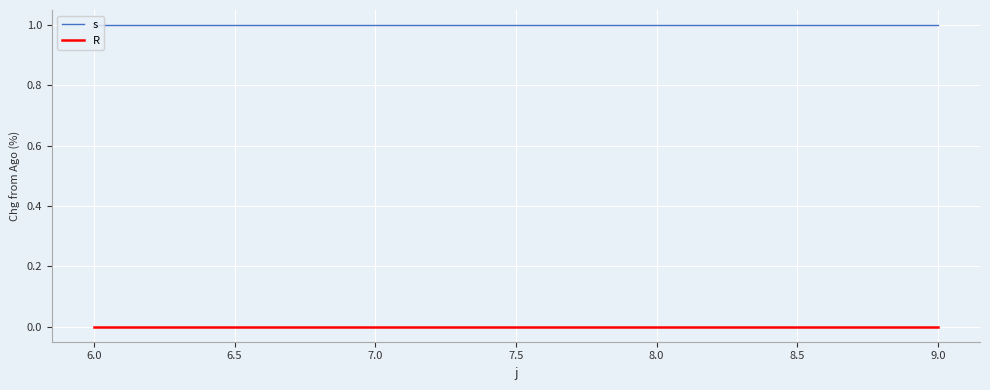

Is this an area chart (filled region under the line)?

No